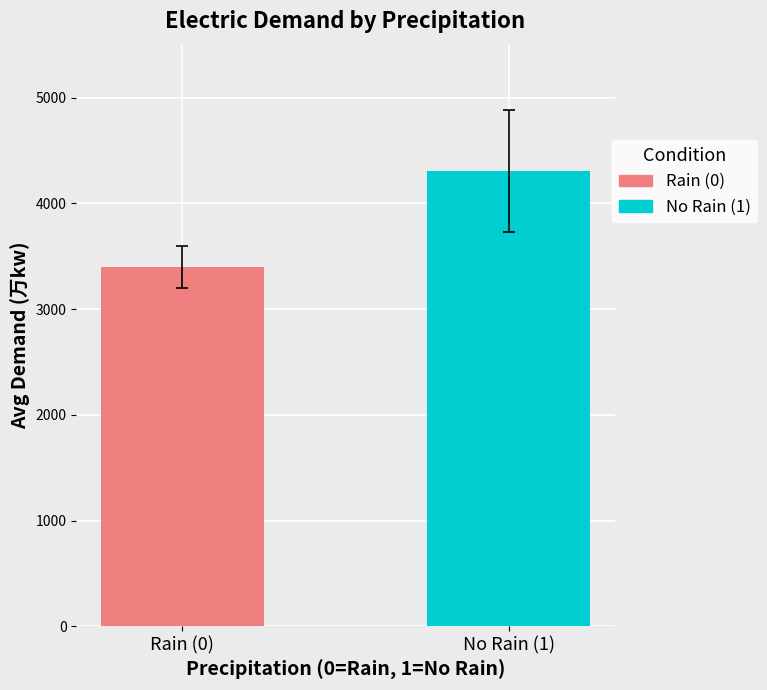

What is the value of the 2nd bar from the left?

4308.6